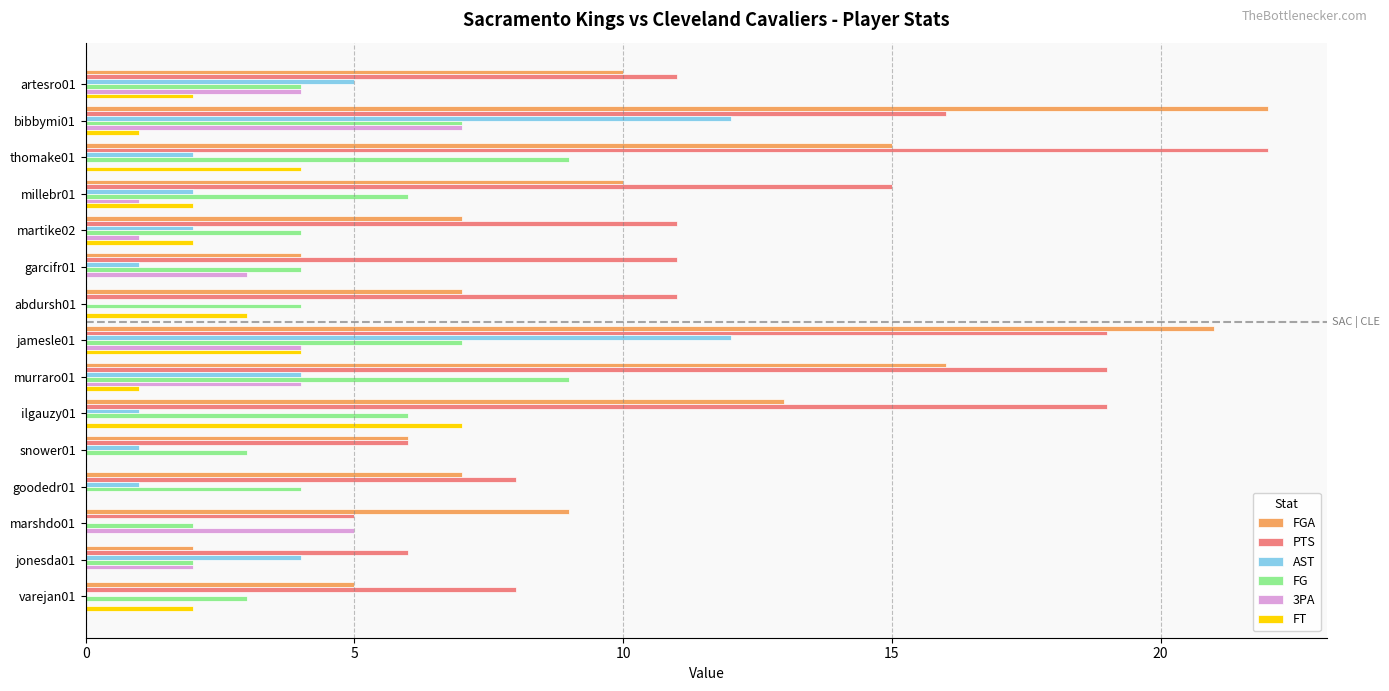

Between millebr01 and murraro01, which series saw the biggest shift?

FGA